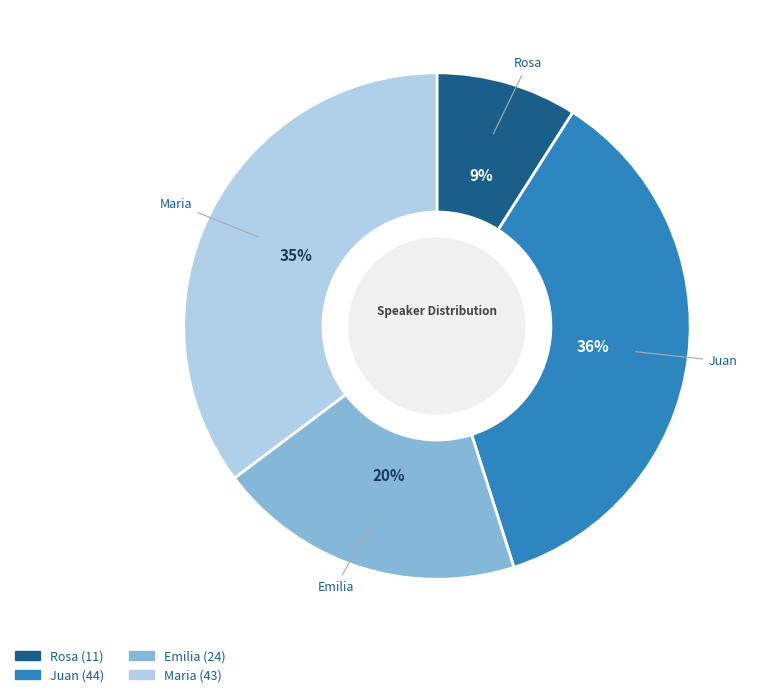

Combined, do Emilia and Rosa account for over 50%?

No